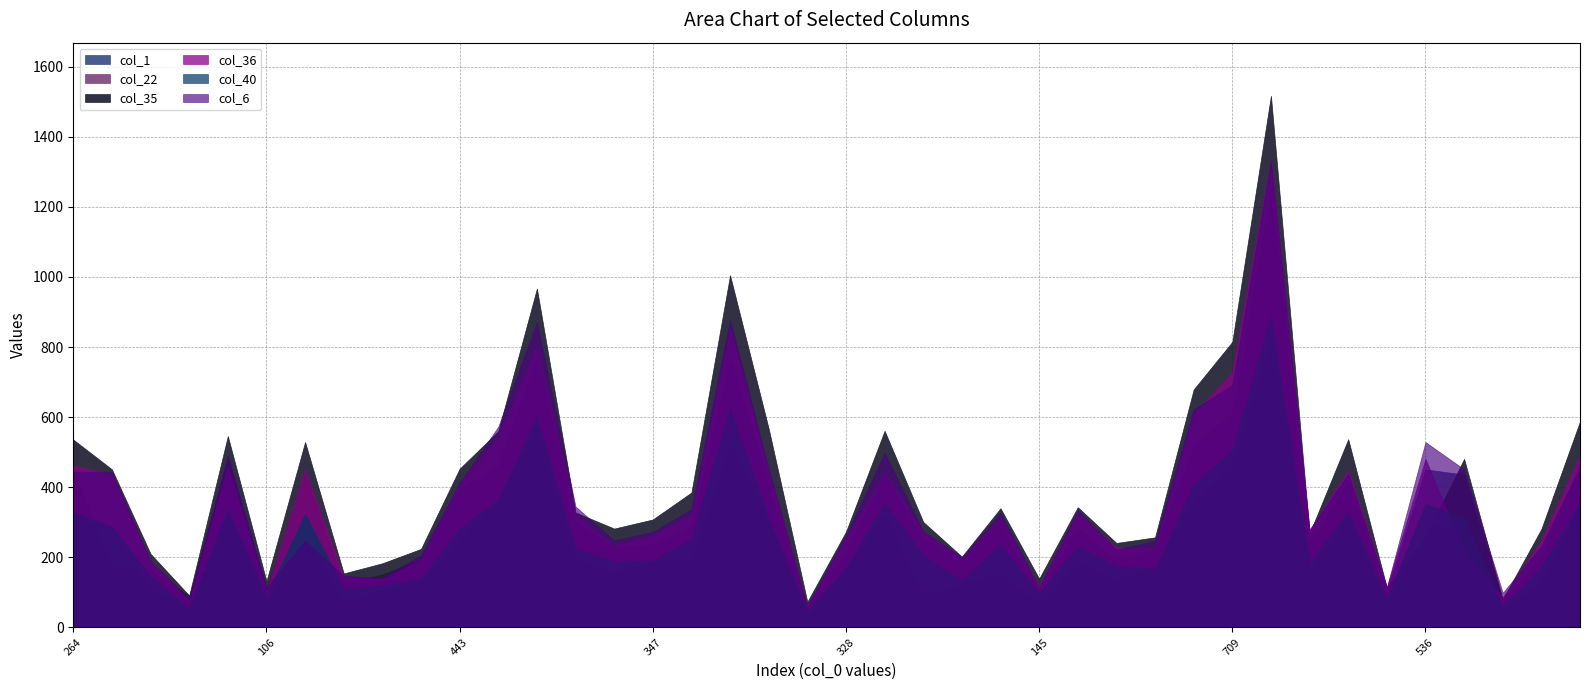

How many values in the col_40 series are below 231?

20